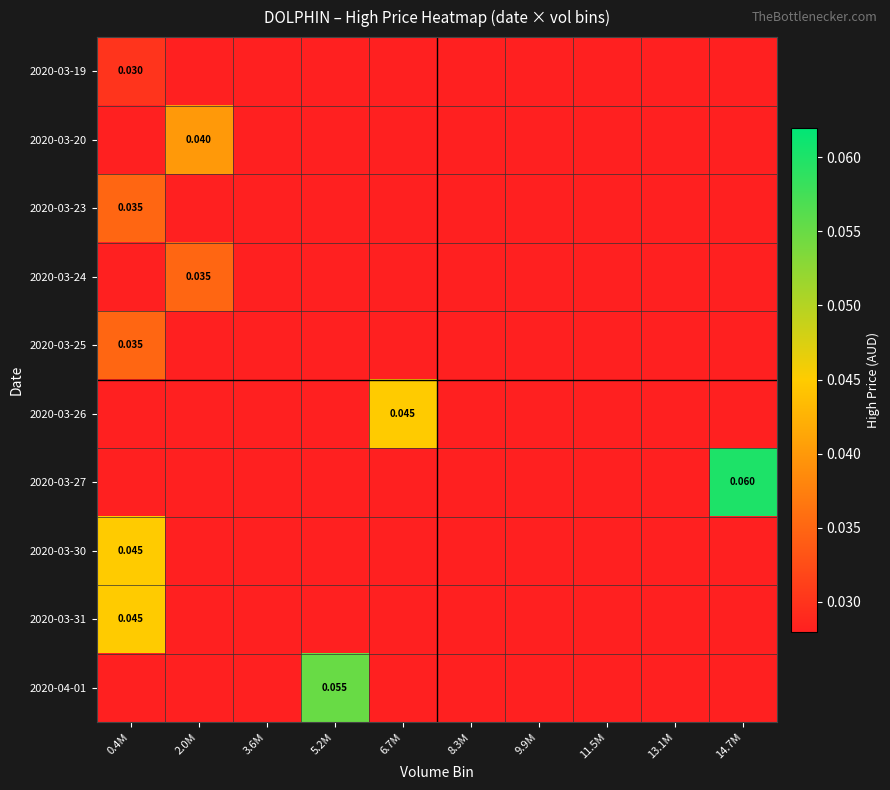

What is the total value across all series at 14.7M?

0.1